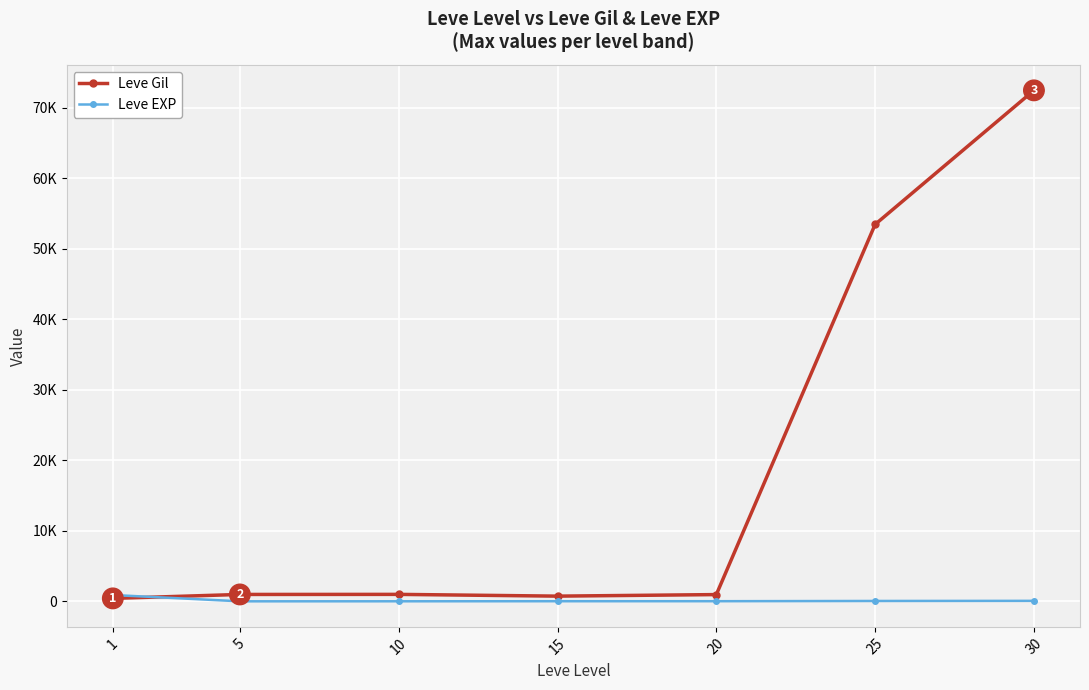

What is the highest value of the Leve EXP series?

900